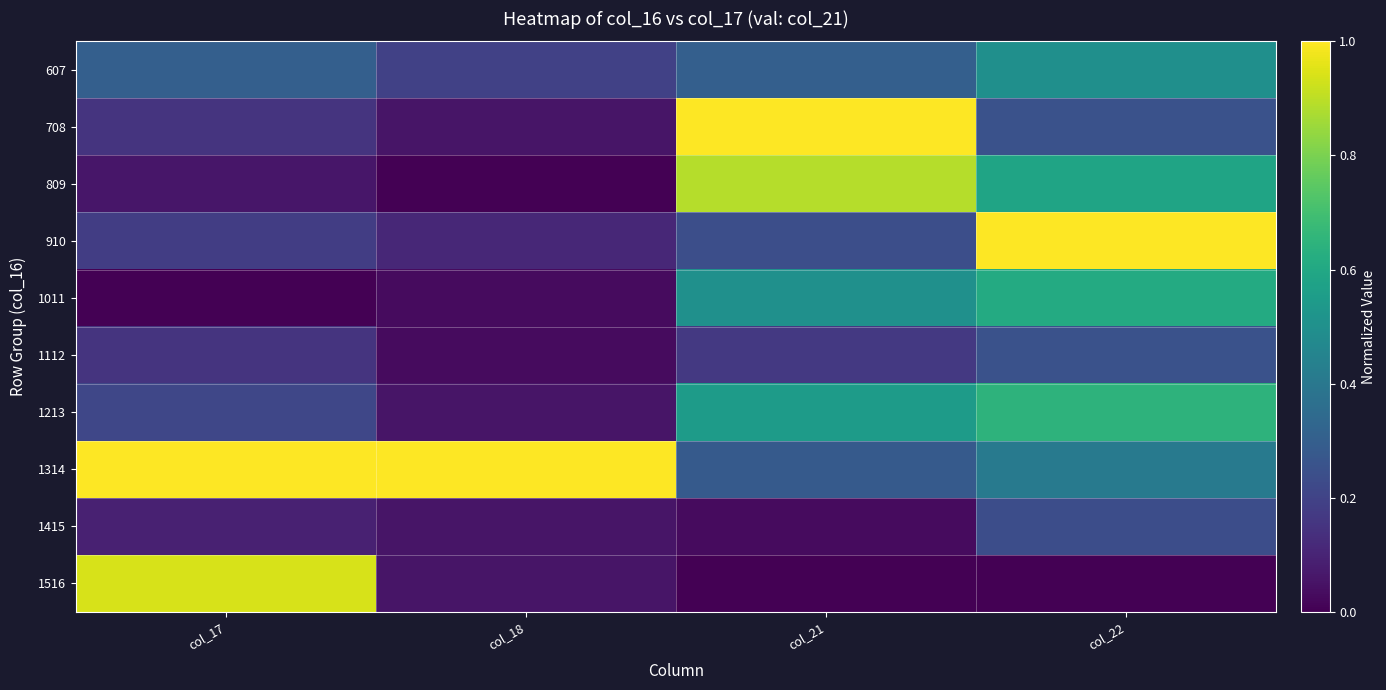

What is the spread (max minus min) of values at col_21?

1.0